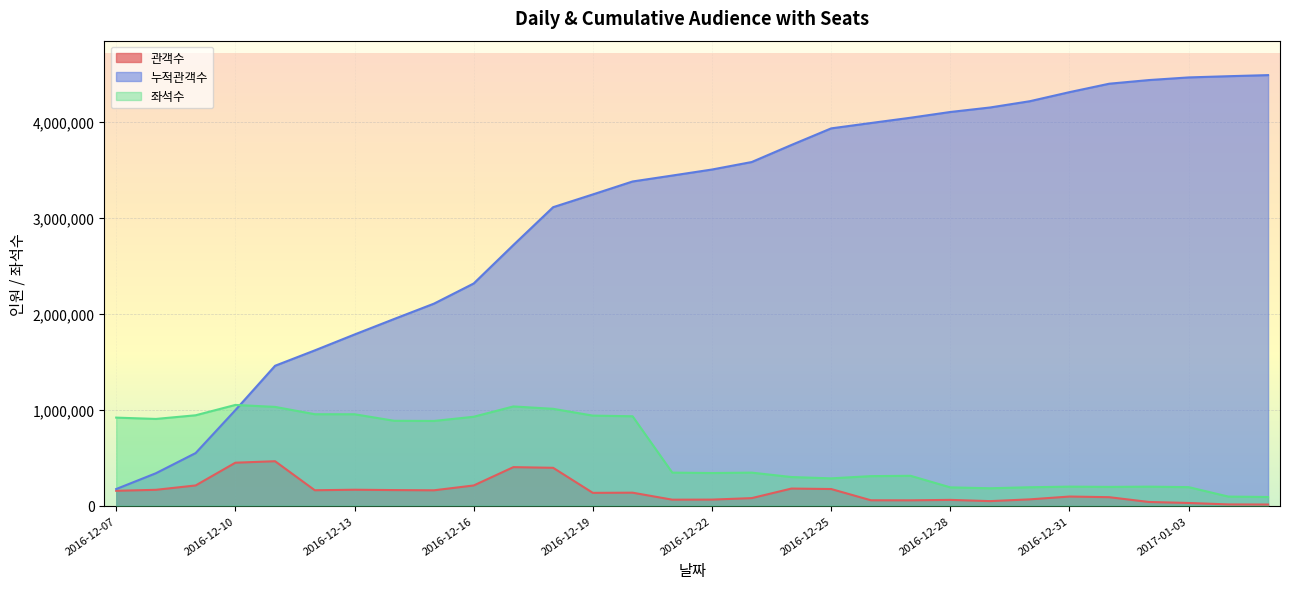

What is the difference between the second highest and second lowest values in the 관객수 series?

435087